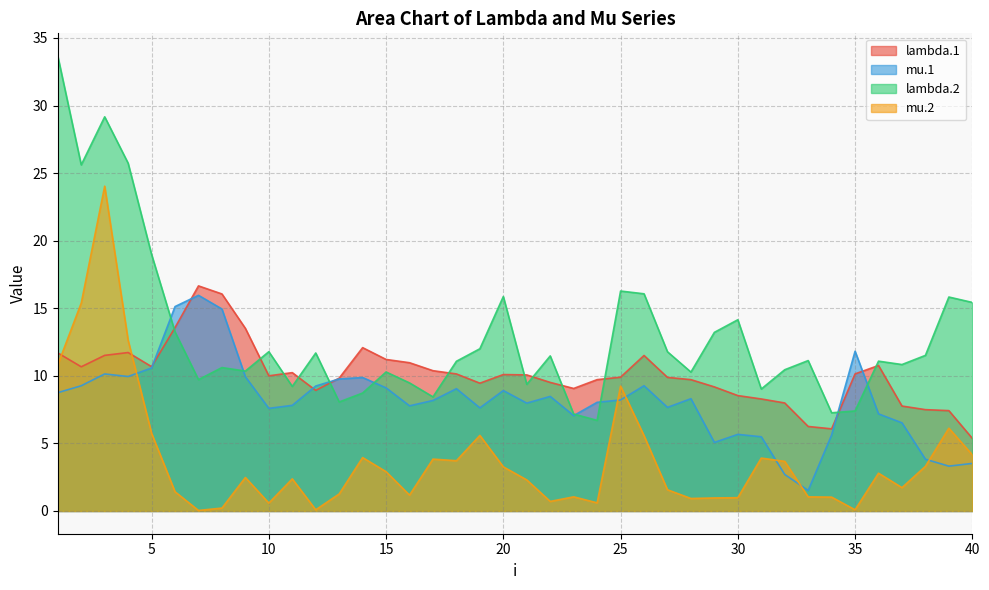

Rank the series by their average value, from highest to lowest.

lambda.2, lambda.1, mu.1, mu.2